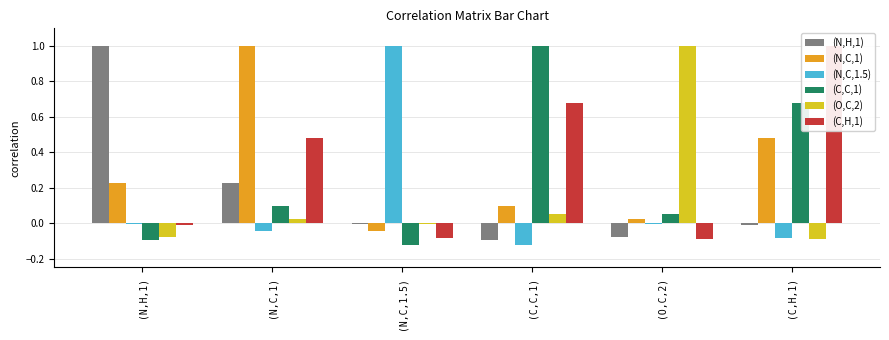

How many series are shown in this chart?

6